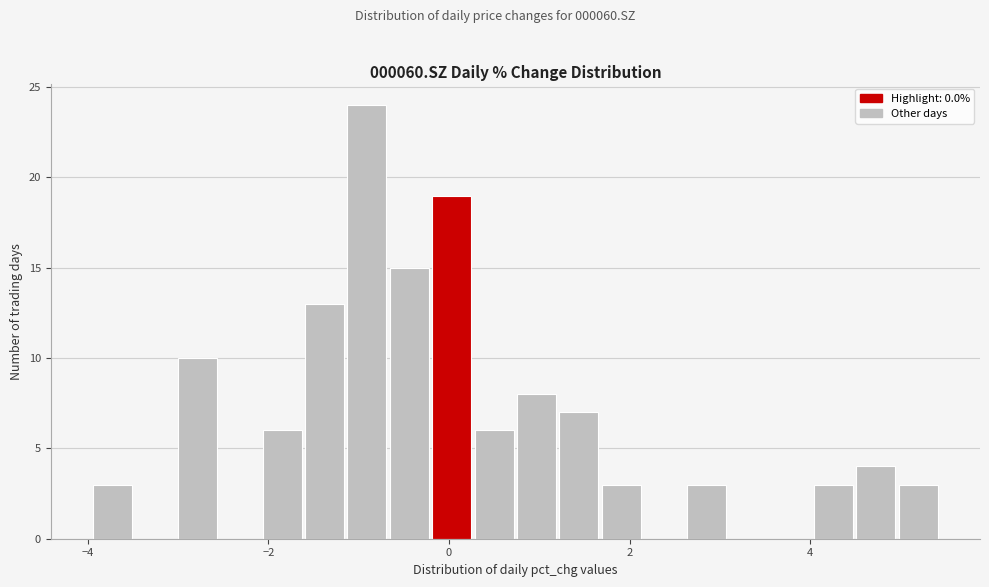

Read against the x-axis, roughly where is the centre of the tallest bar?

-1.0